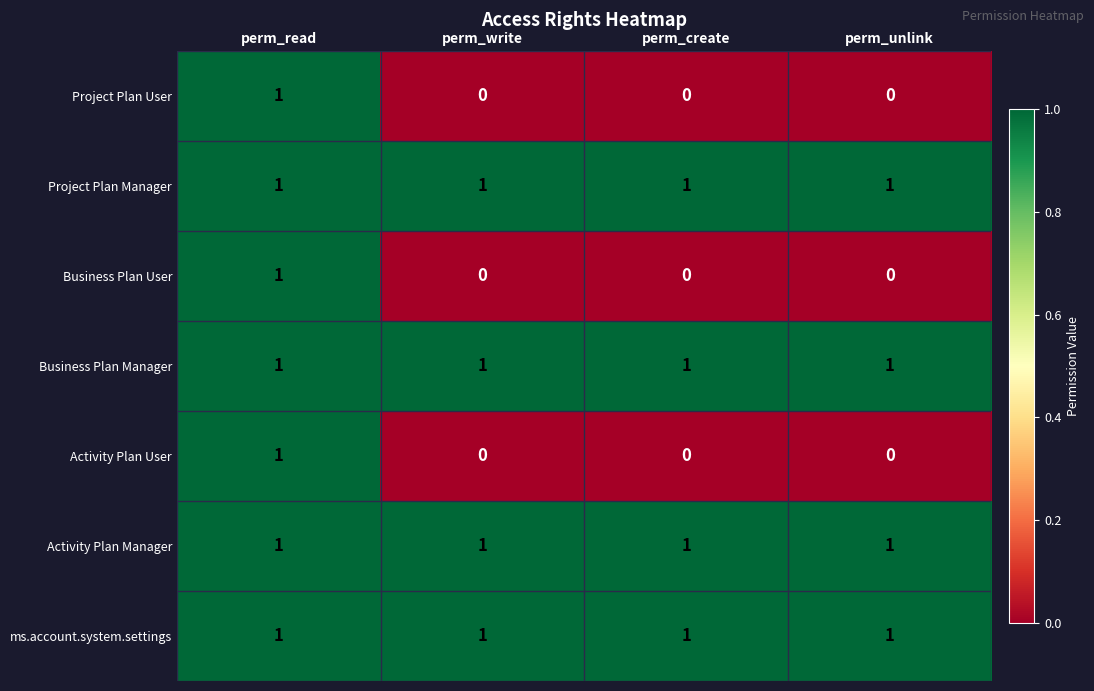

What is the total value across all series at perm_create?

4